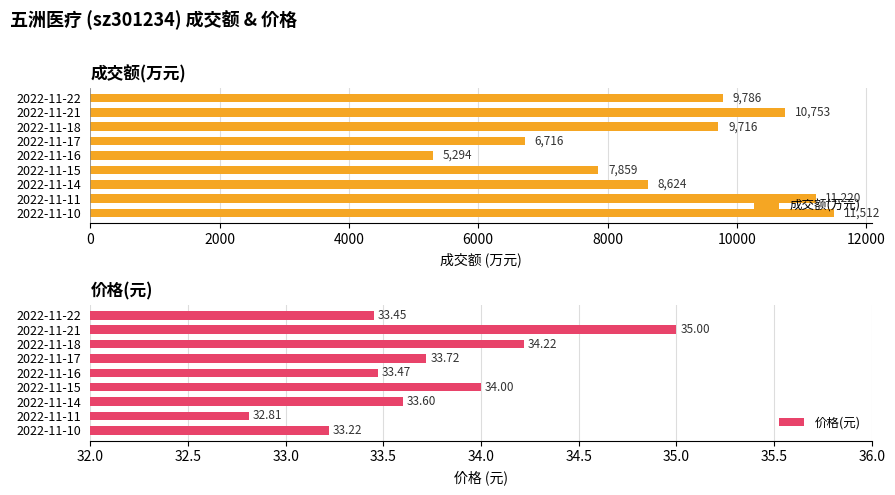

What is the average value of the 价格(元) series?

33.7